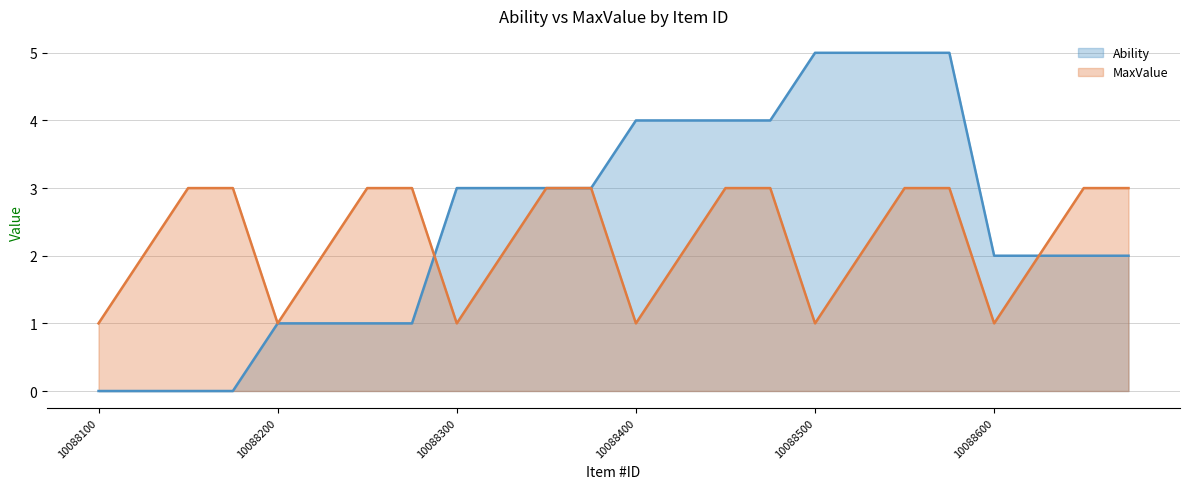

Is the value of MaxValue at 10088650 greater than the value of Ability at 10088401?

No